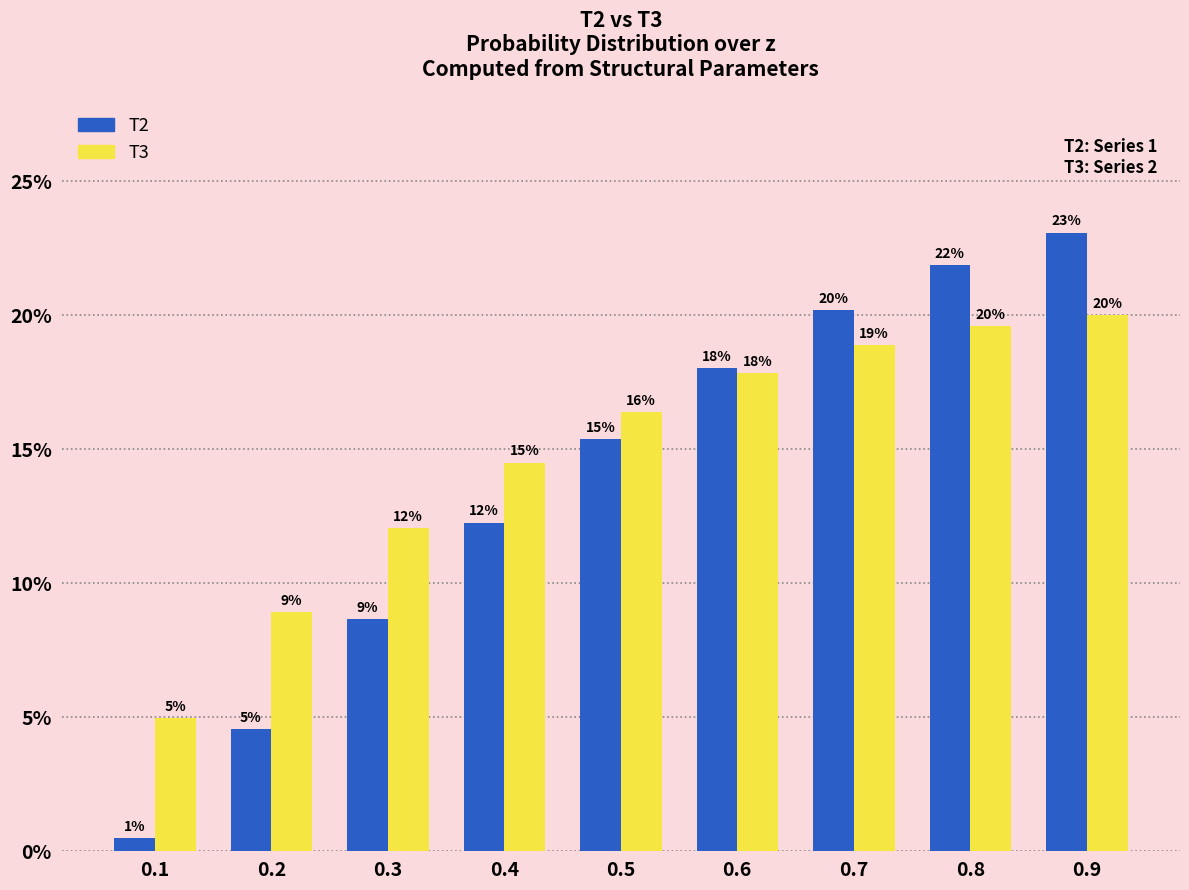

Are the bars horizontal?

No